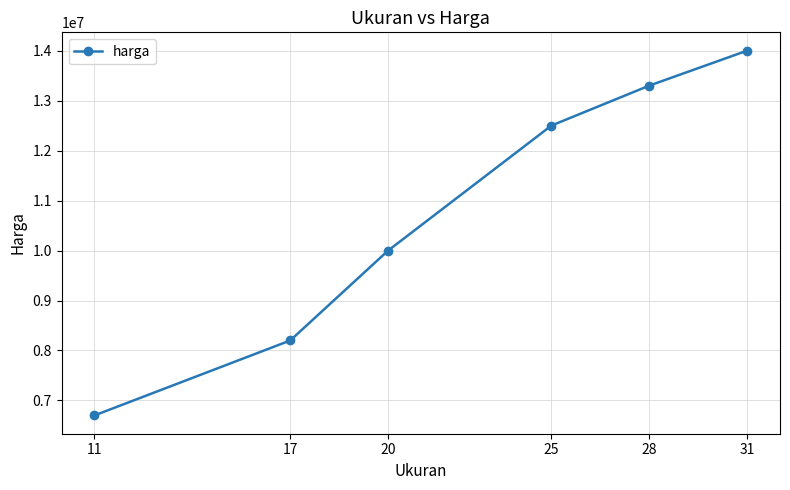

What is the sum of the values at 25 and 28?

25800000